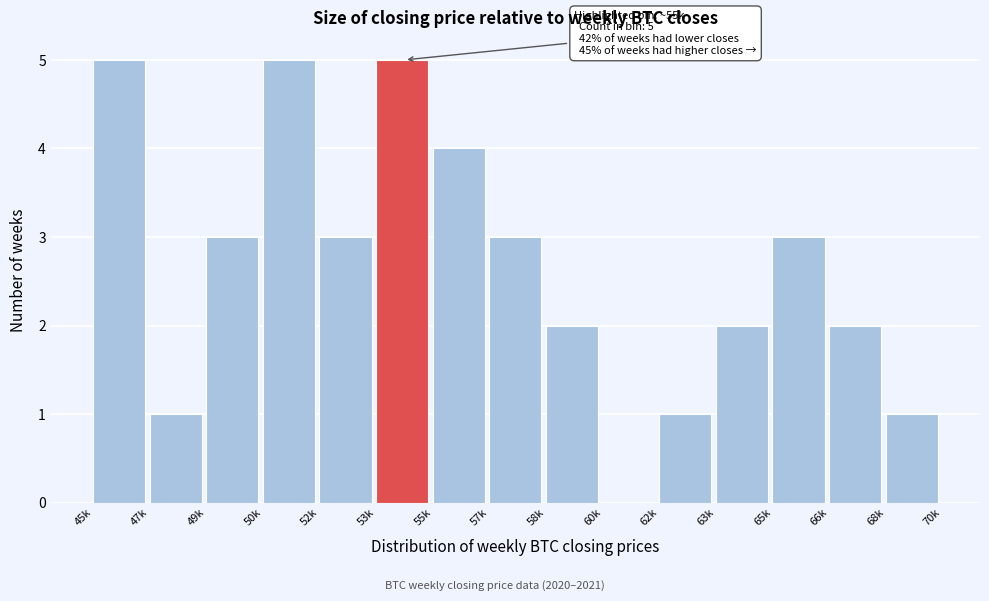

Reading left to right, extract all data points from this chart.

45k=5	47k=1	49k=3	50k=5	52k=3	53k=5	55k=4	57k=3	58k=2	60k=0	62k=1	63k=2	65k=3	66k=2	68k=1